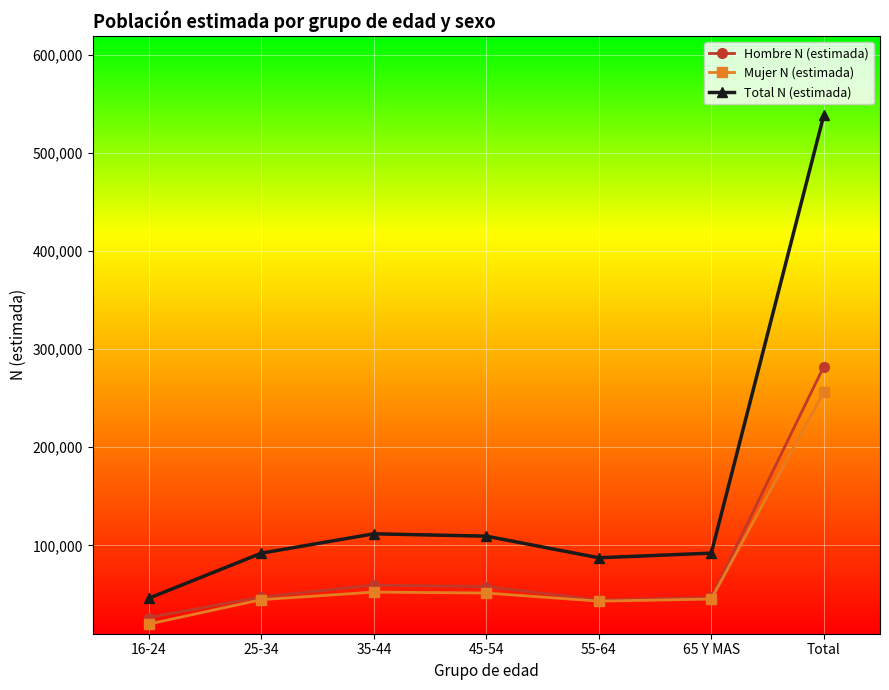

What is the sum of the Total N (estimada) values at 45-54 and 25-34?

201373